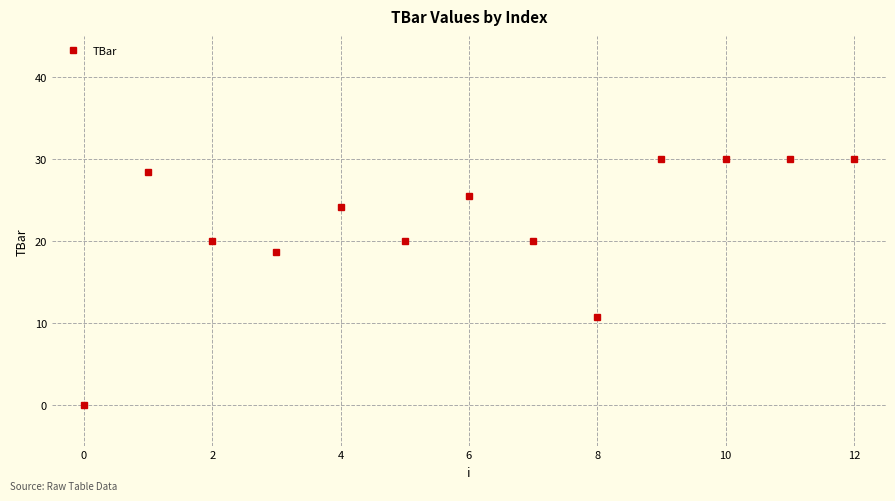

What is the sum of all values?

287.3